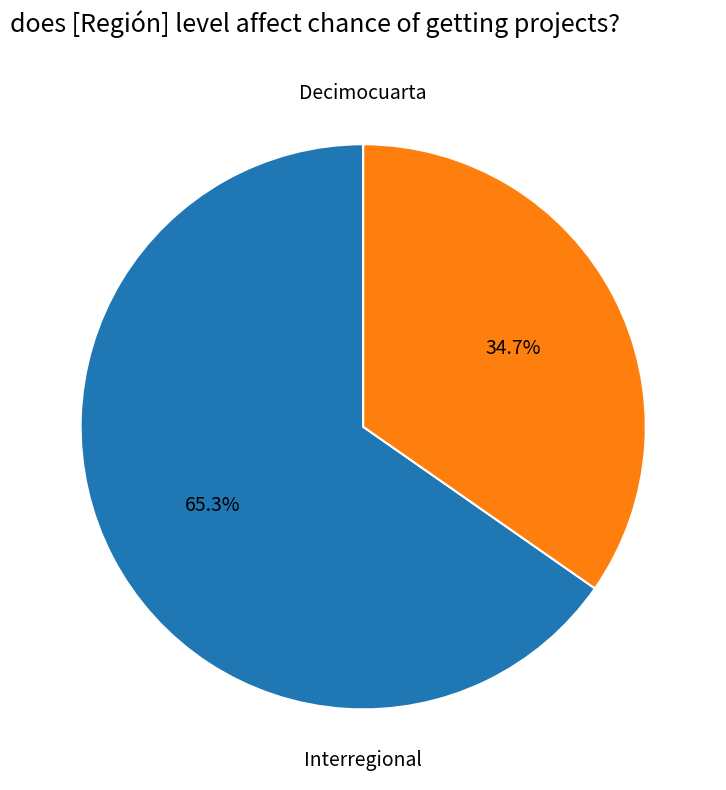

Is there a majority slice in this chart?

Yes